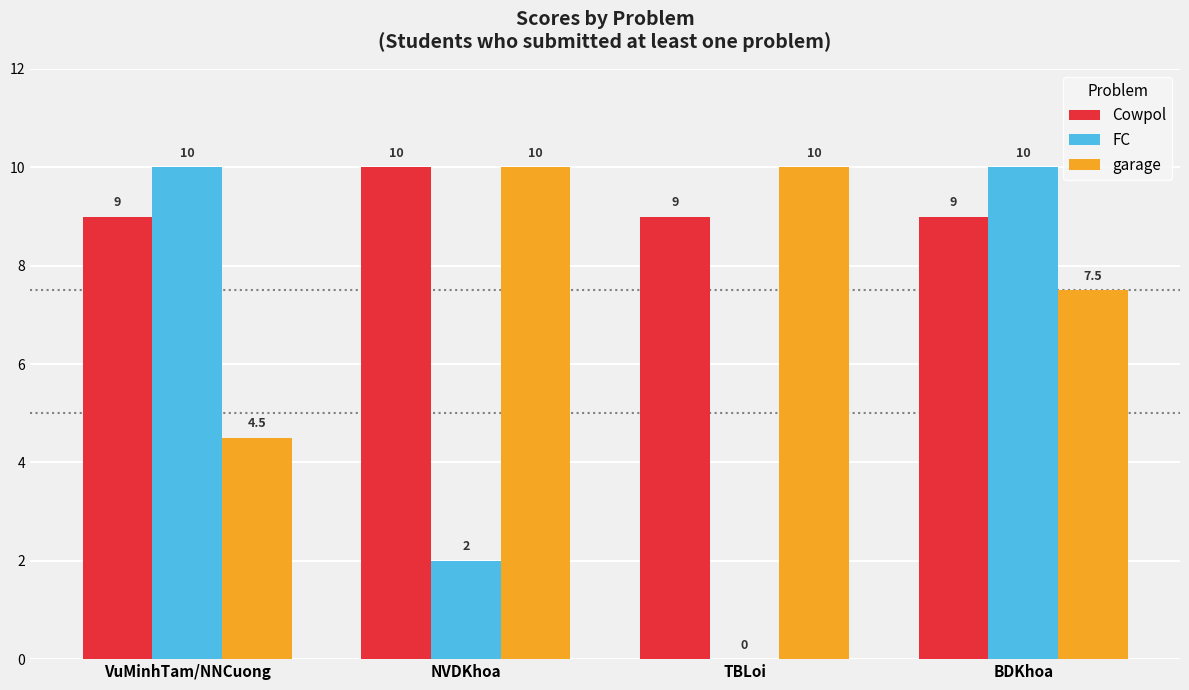

What is the maximum value for Cowpol?

10.0